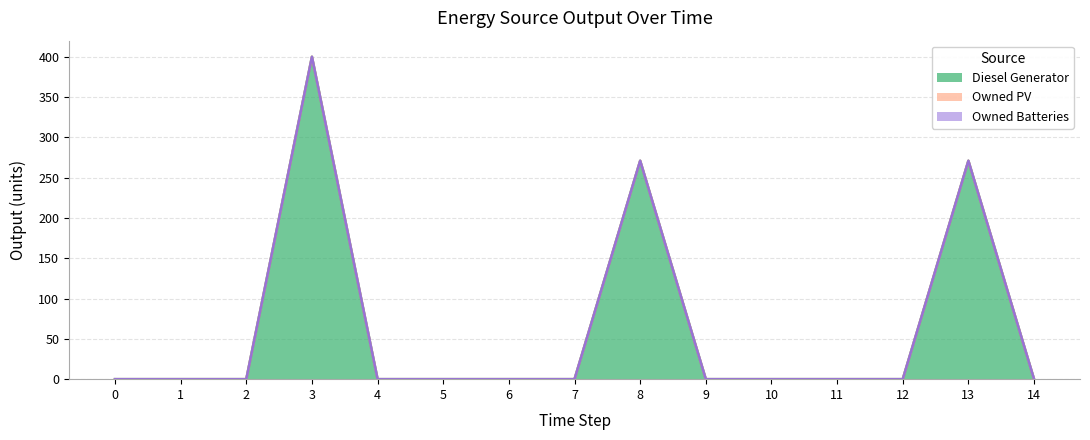

What is the total value across all series at 8?

271